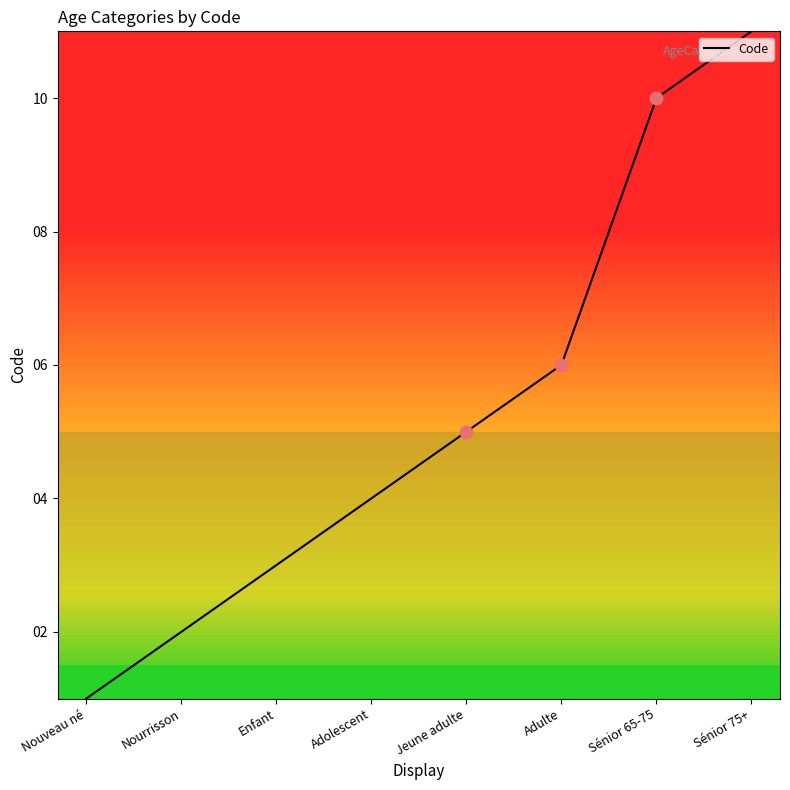

What is the change in value from Nouveau né to Adolescent?

+3